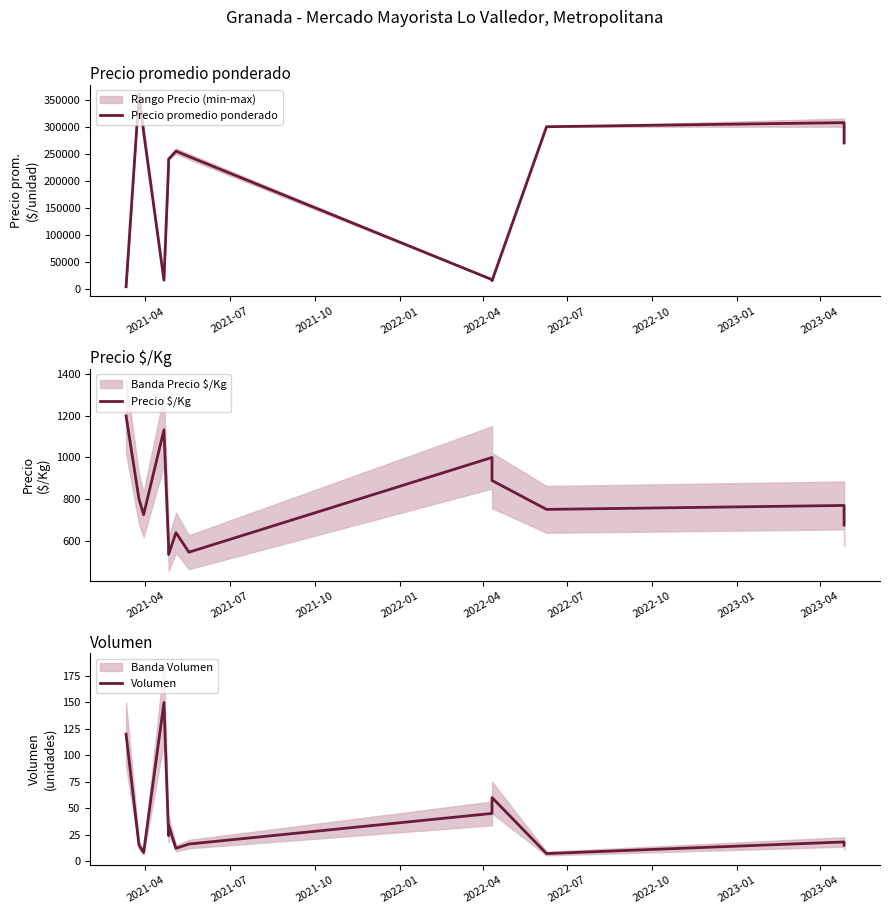

What are all the series names shown in the legend?

Precio promedio ponderado, Precio $/Kg, Volumen